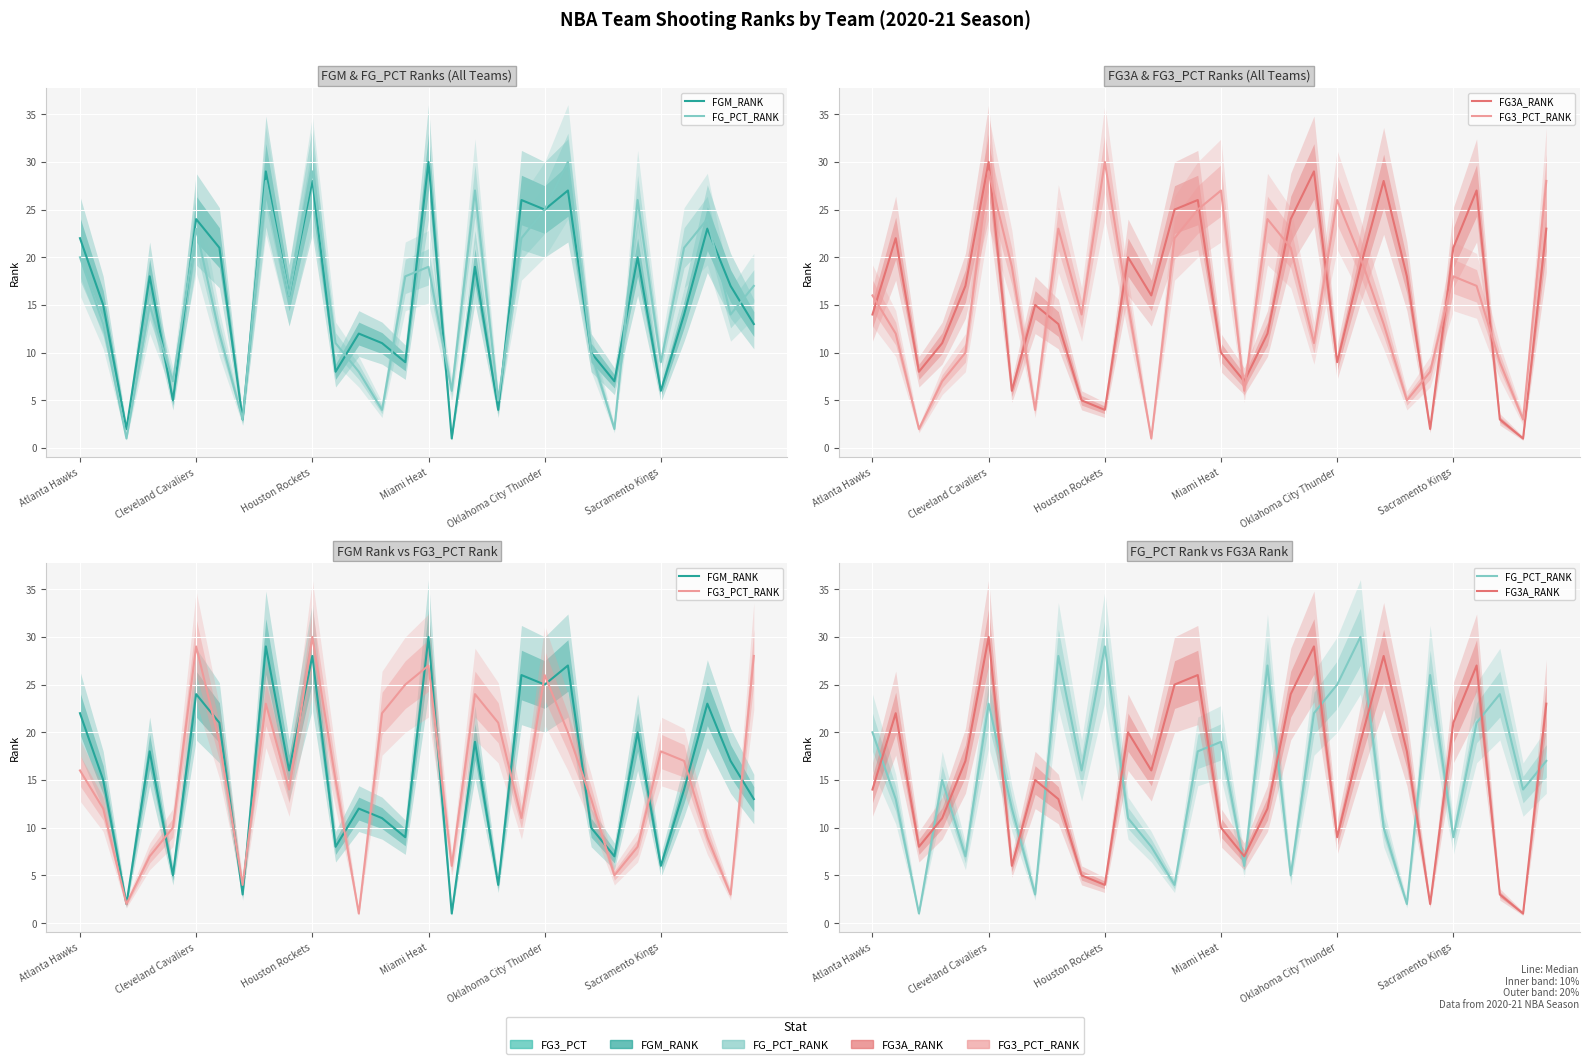

What are all the series names shown in the legend?

FGM_RANK, FG_PCT_RANK, FG3A_RANK, FG3_PCT_RANK